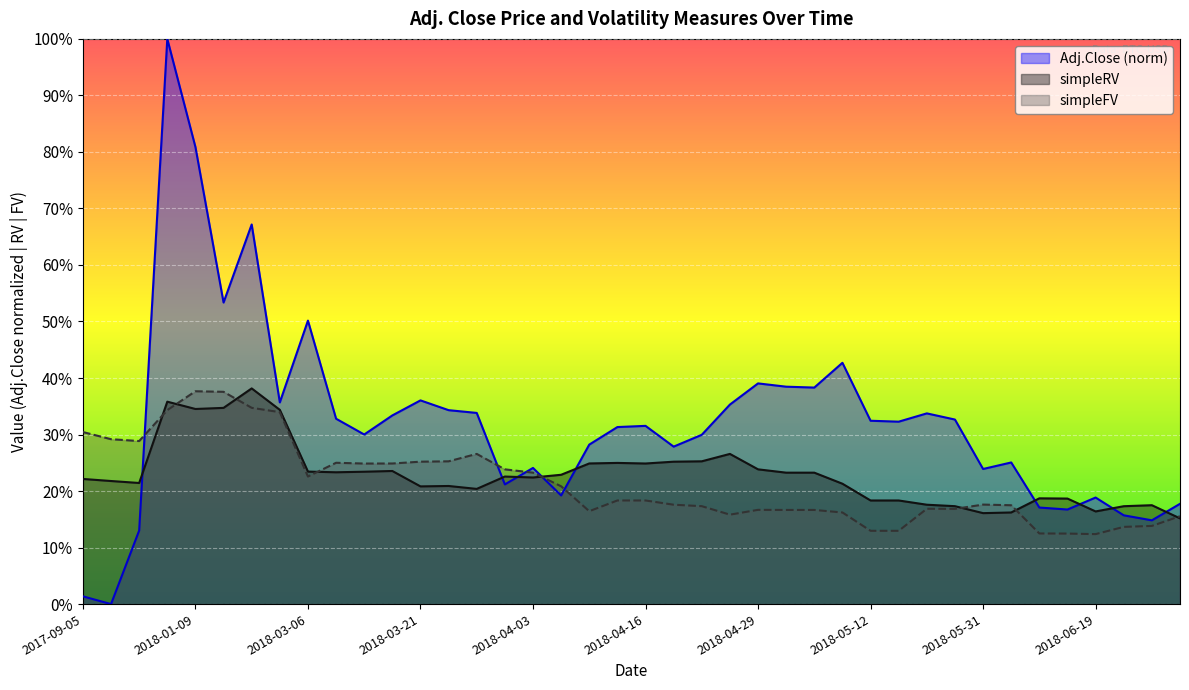

Does the chart display data point markers on the line(s)?

No